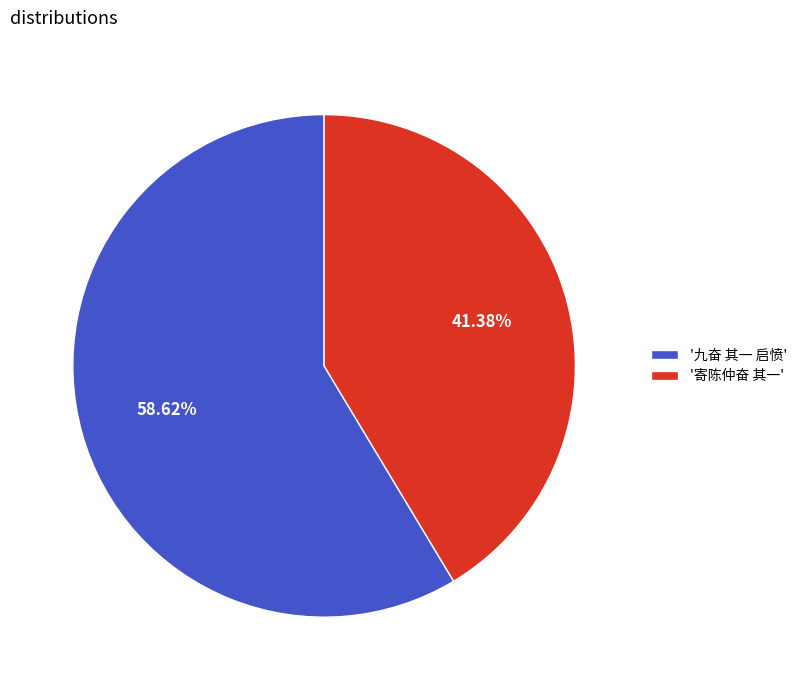

Is there any slice that represents more than half of the pie?

Yes